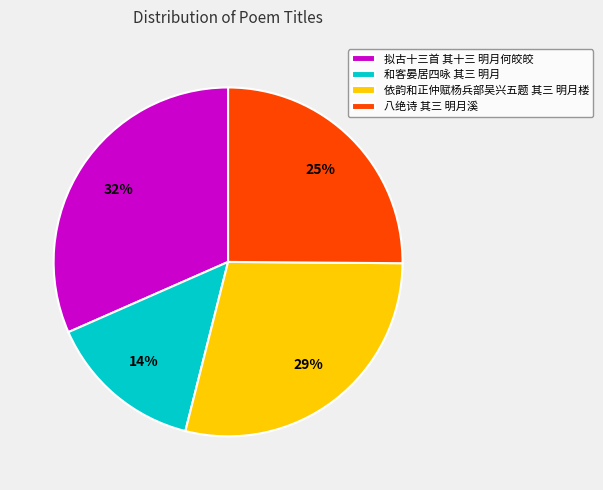

Is it true that 和客晏居四咏 其三 明月 is 3% of the pie?

False